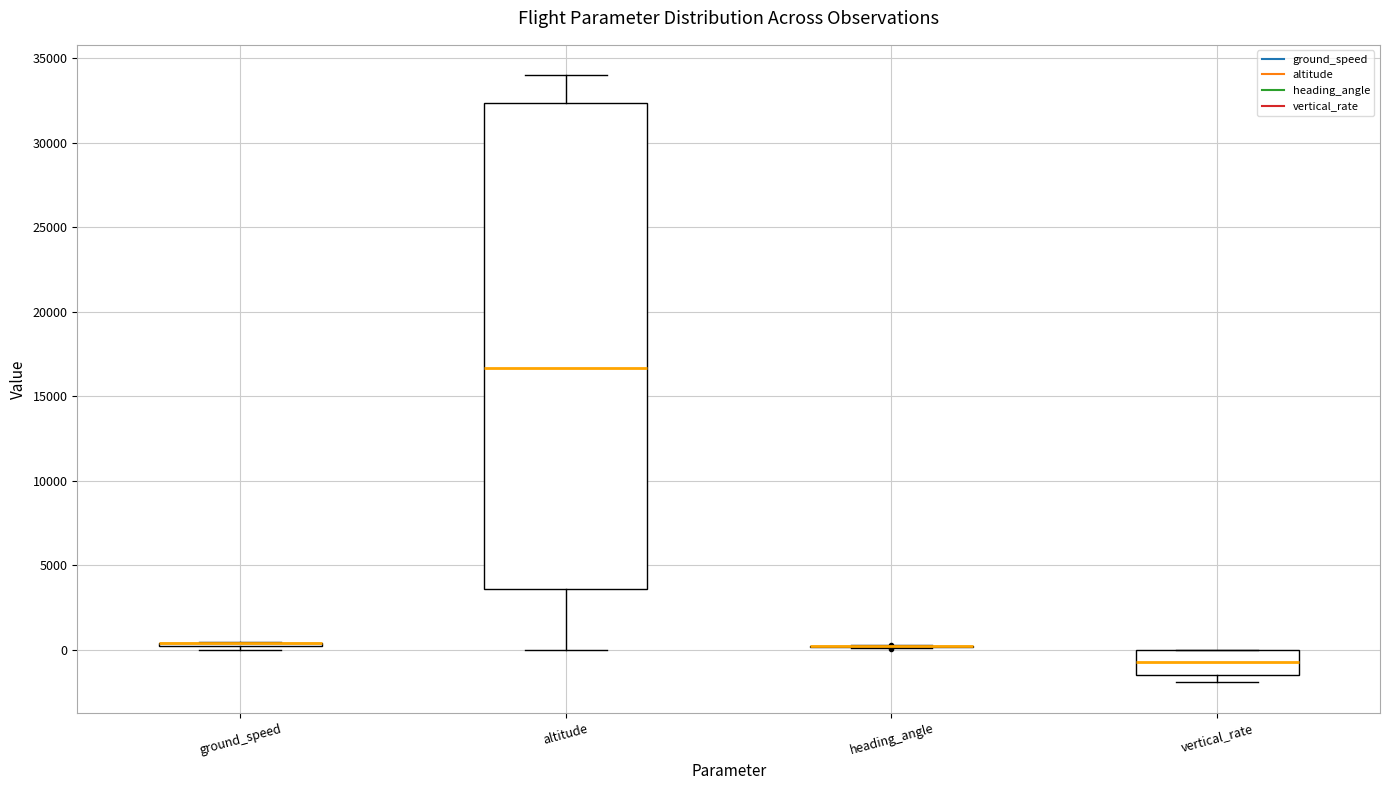

Which box is the tallest, from its lower edge to its upper edge?

altitude